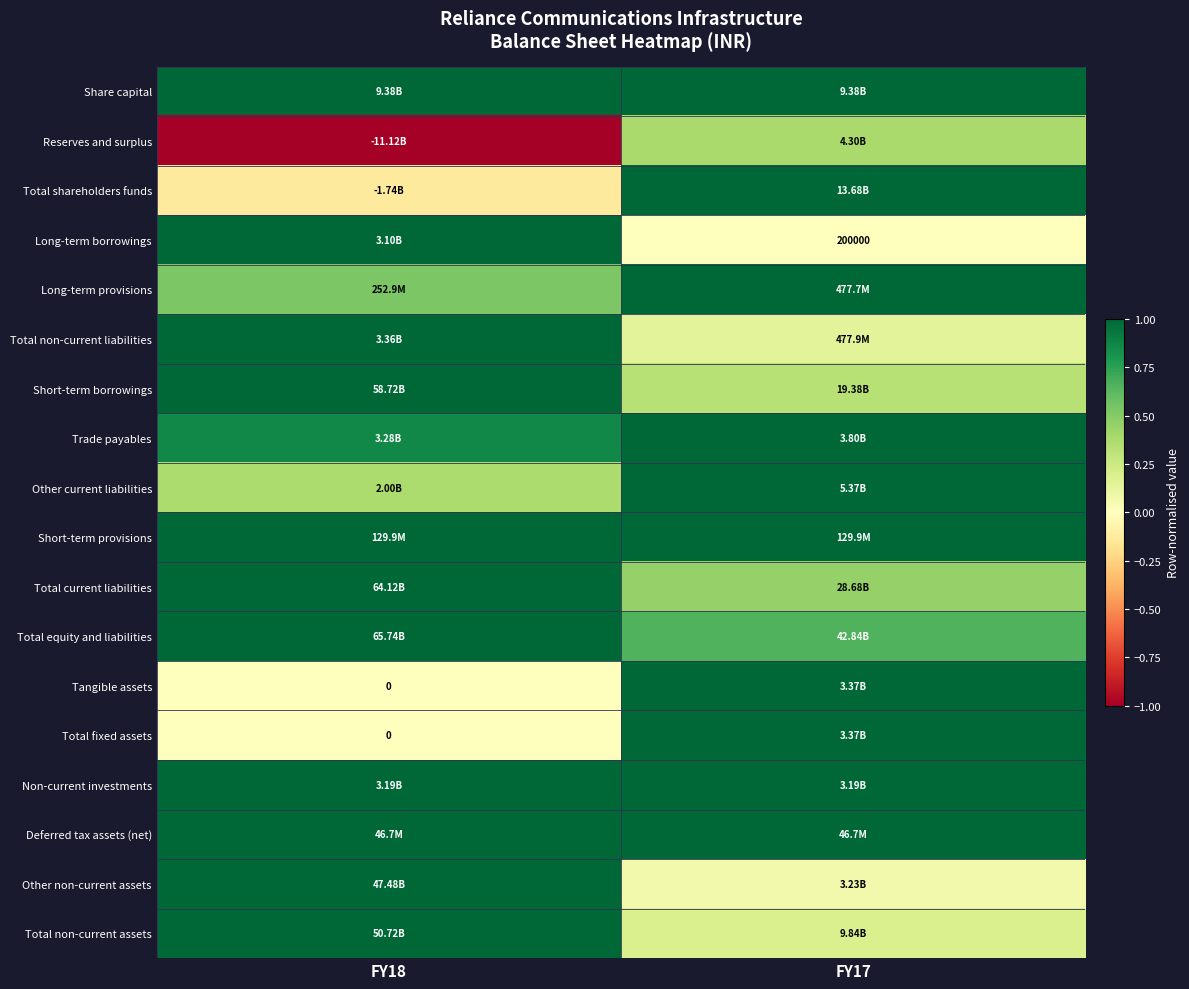

How many positive values does the Total shareholders funds series have?

1